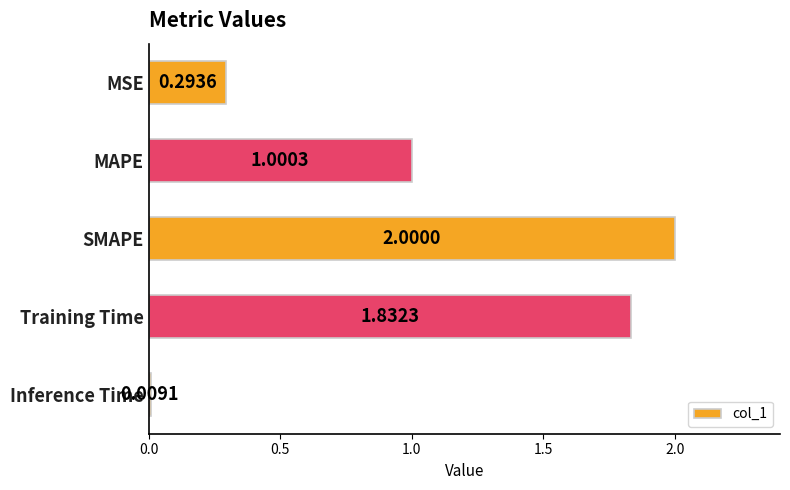

What is the average value?

1.0